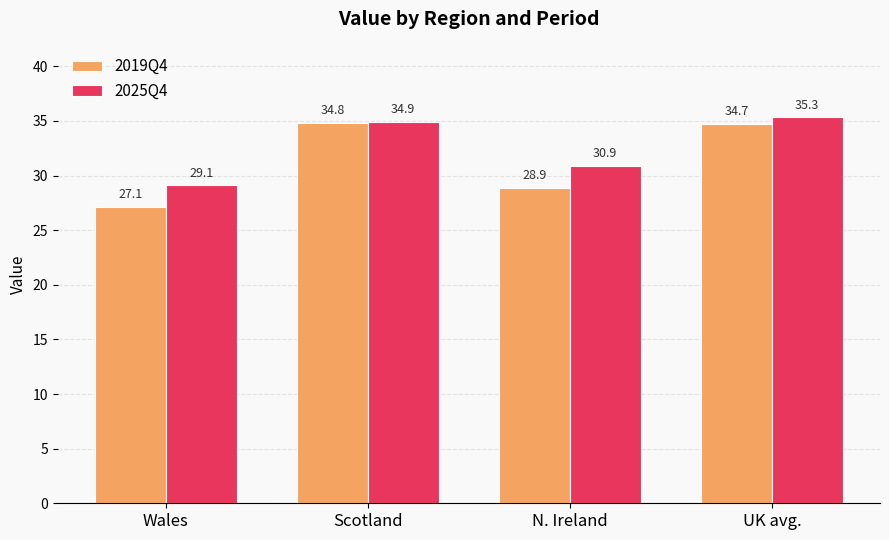

How many groups of bars are there?

4